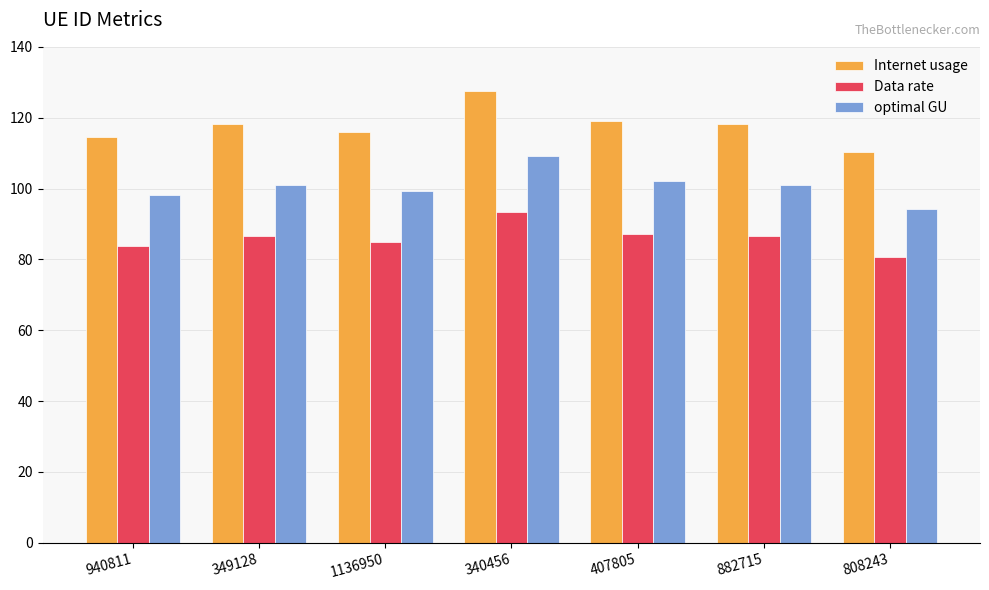

What is the label of the 2nd bar from the right?

882715